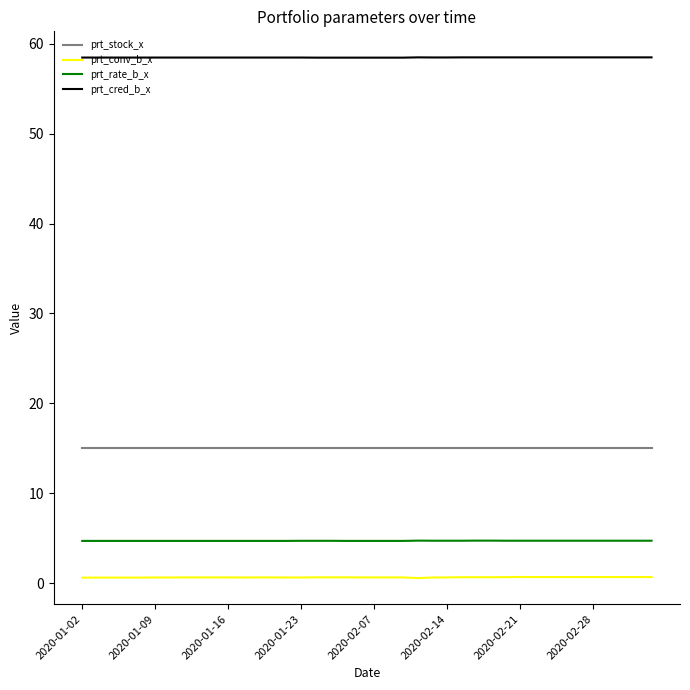

Rank the series by their maximum value, from lowest to highest.

prt_conv_b_x, prt_rate_b_x, prt_stock_x, prt_cred_b_x